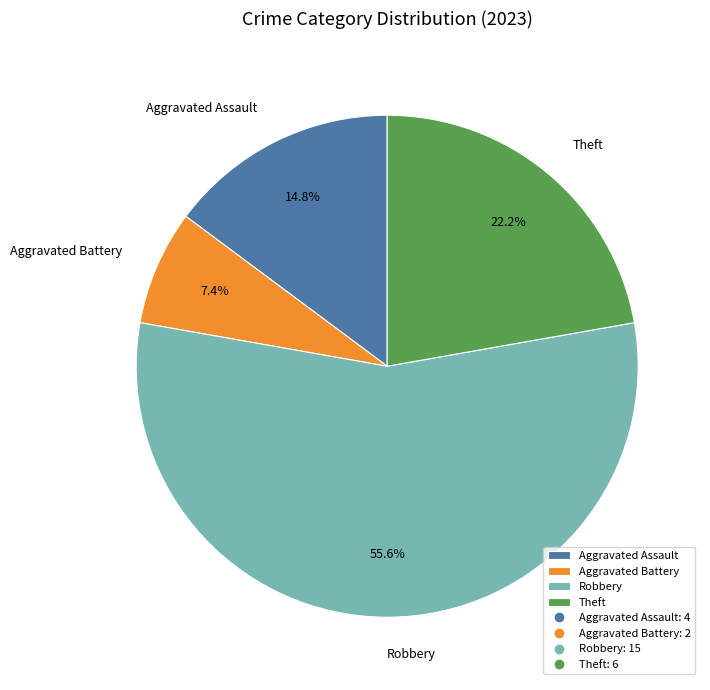

Which has a higher value, Aggravated Battery or Aggravated Assault?

Aggravated Assault